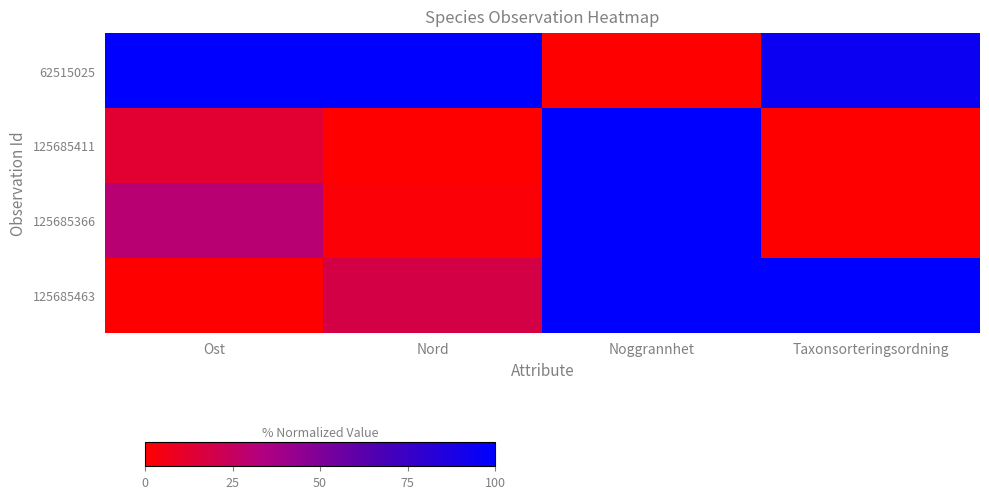

At Ost, list the series in order from smallest to largest.

125685463, 125685411, 125685366, 62515025